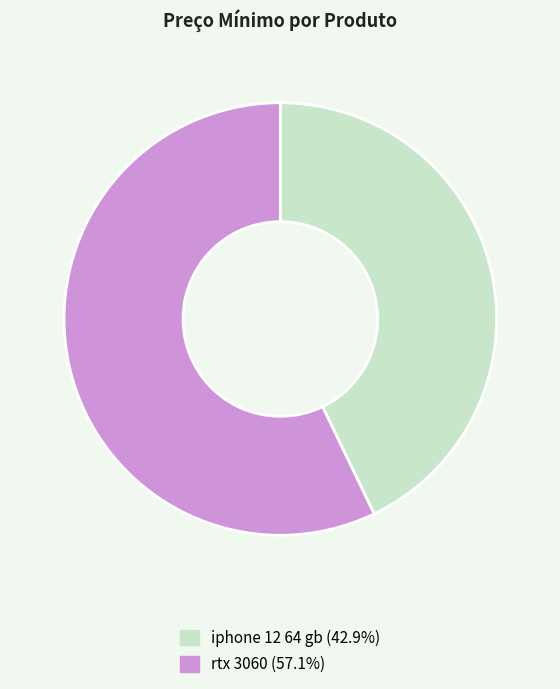

Is iphone 12 64 gb the majority of the pie?

No